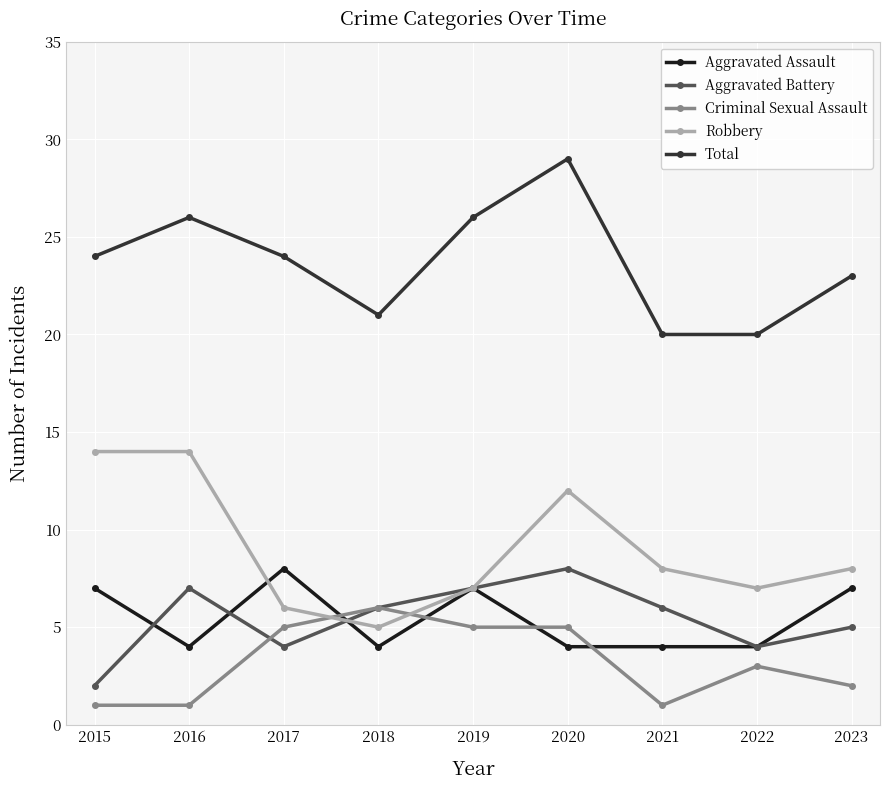

In Aggravated Battery, how many points are lower than both neighbors (excluding endpoints)?

2